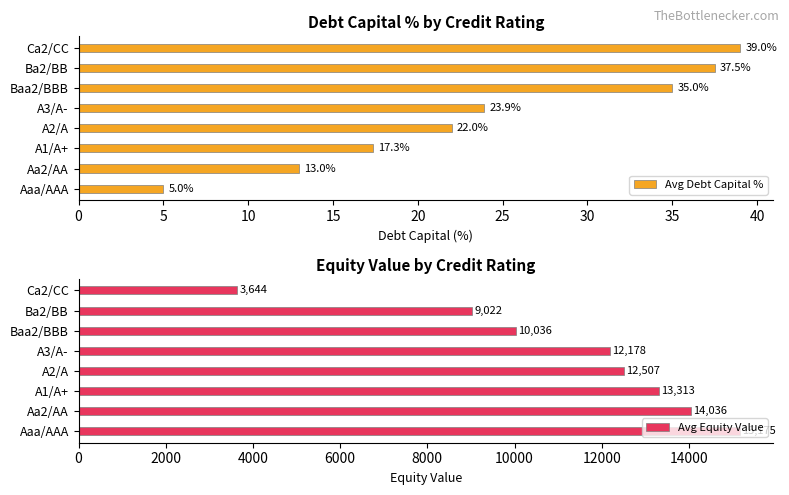

What is the sum of the Avg Equity Value values at Aa2/AA and A3/A-?

26214.4